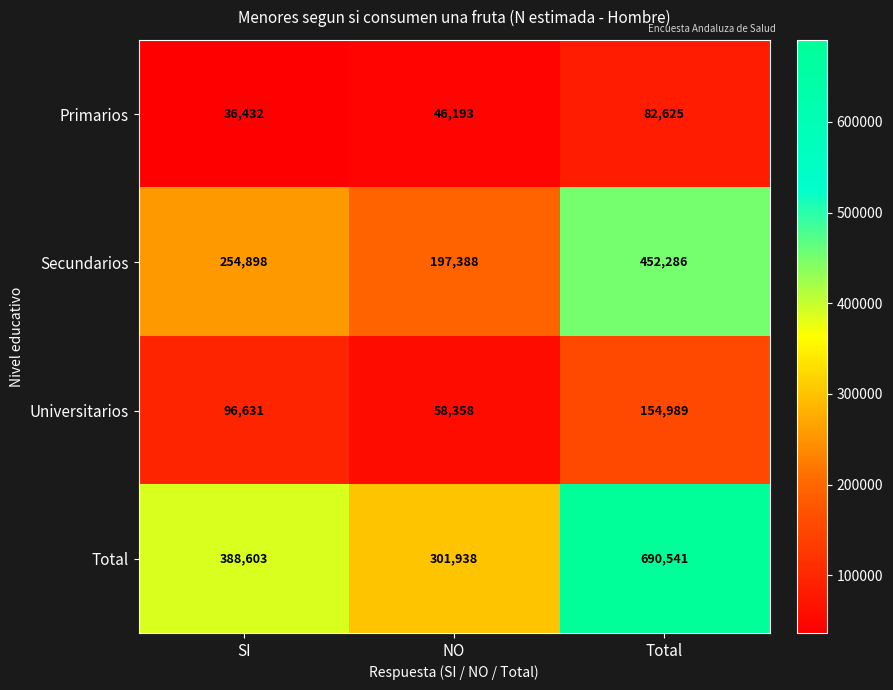

What is the difference between the Total values at NO and SI?

86665